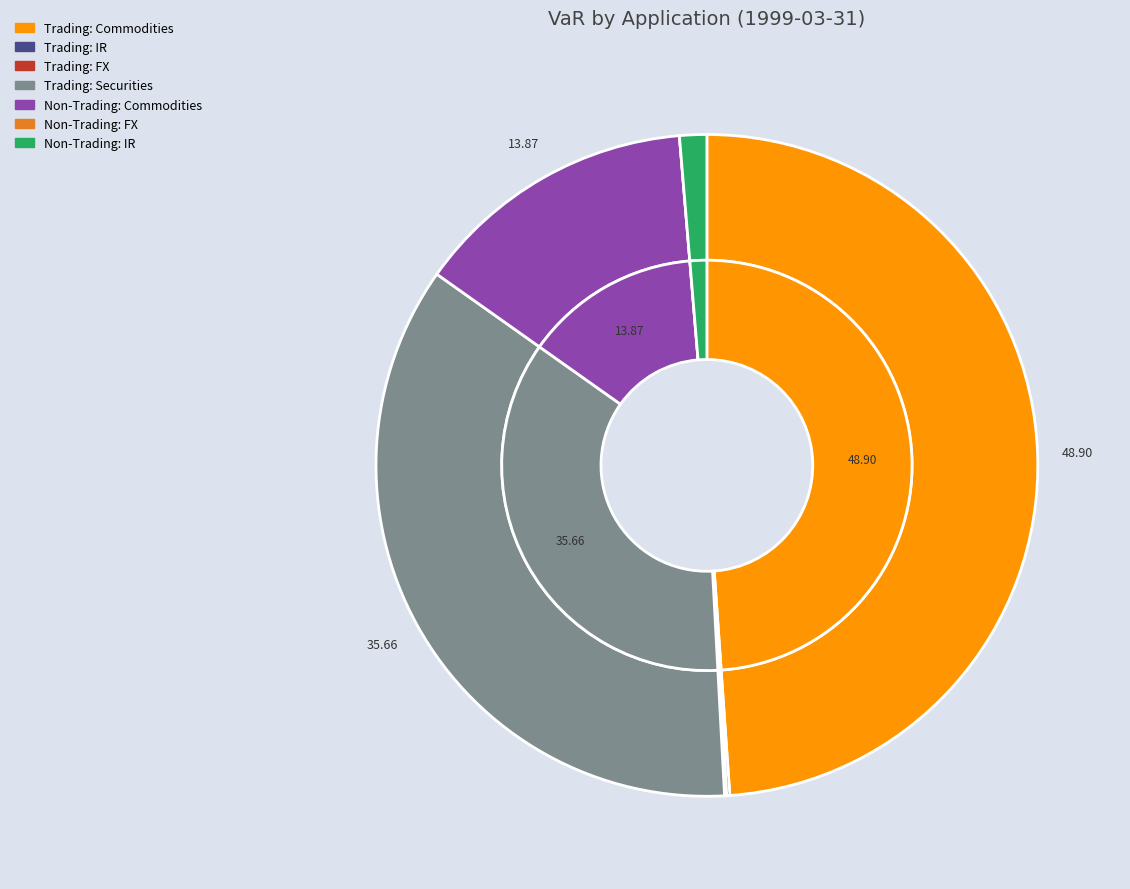

Is there a majority slice in this chart?

No